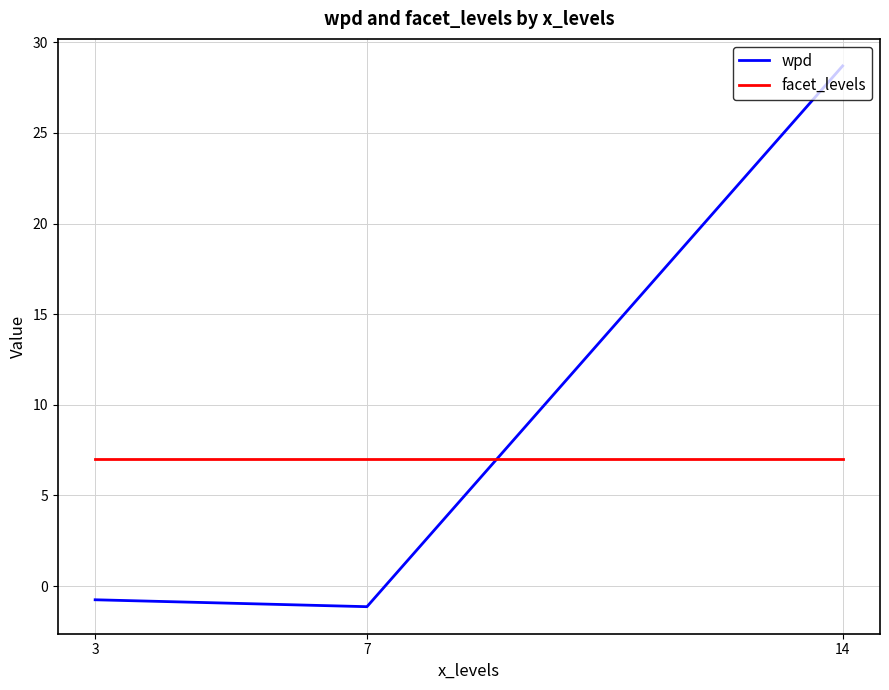

Which label corresponds to the smallest value in the chart?

7